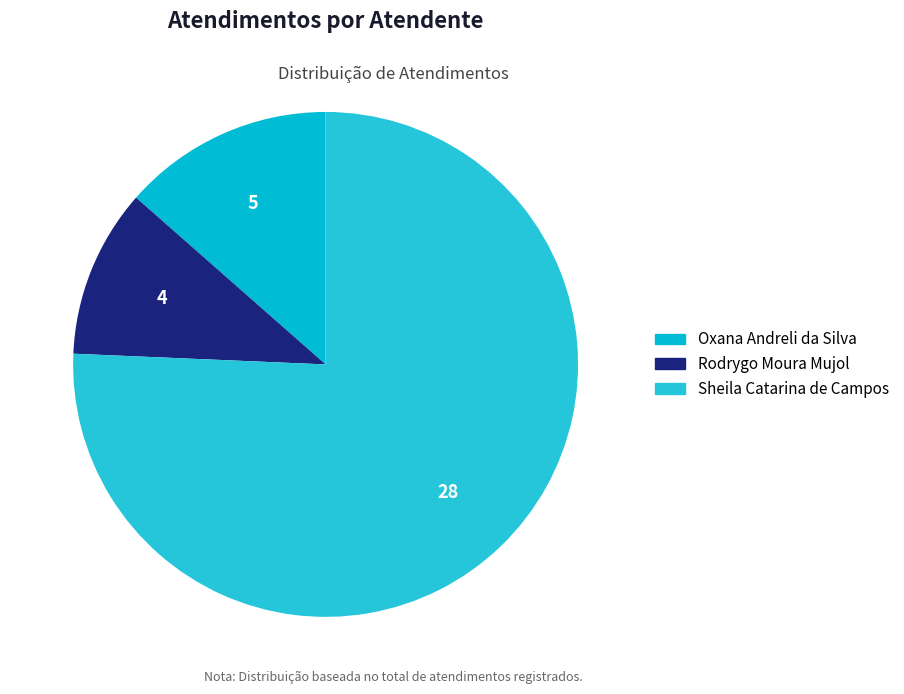

To the nearest percent, what is the difference between the largest and smallest slice percentages?

65%